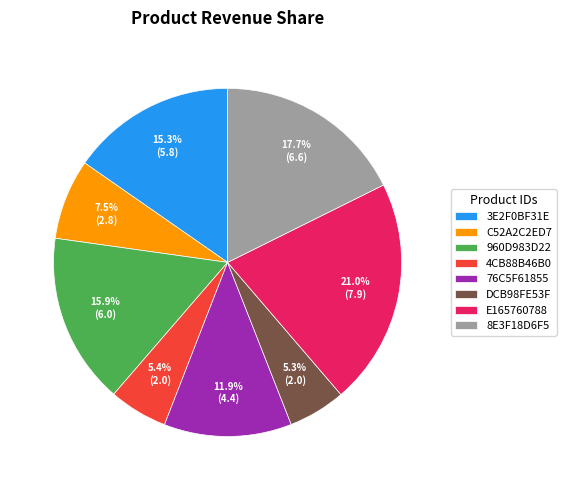

Count the number of slices in the pie.

8